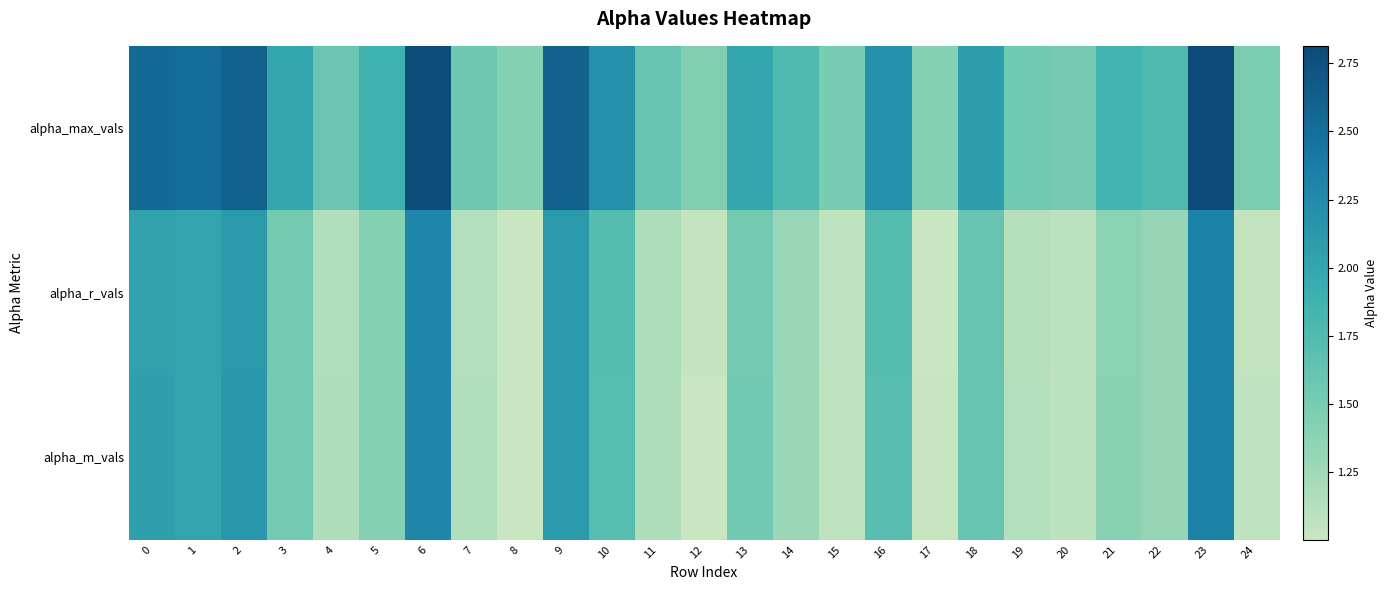

What is the smallest value displayed?

1.0